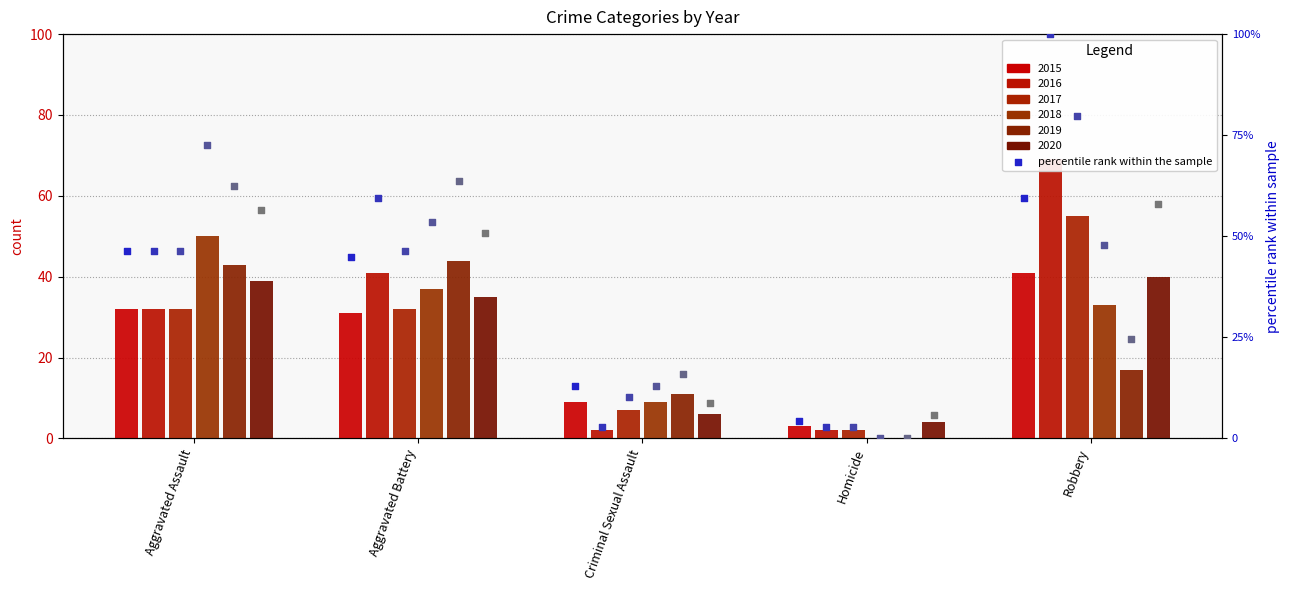

Which series reaches the minimum Y coordinate?

2018 rank